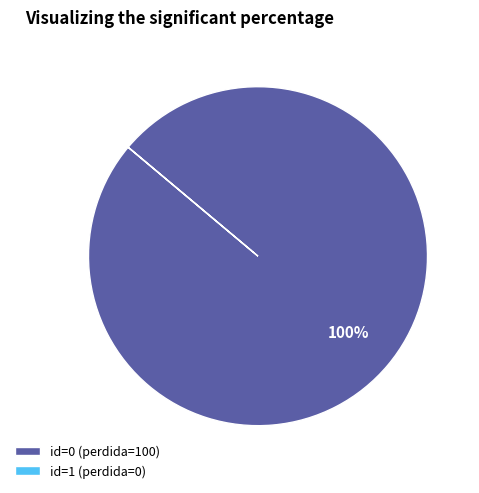

To the nearest percent, what is the difference between the largest and smallest slice percentages?

100%